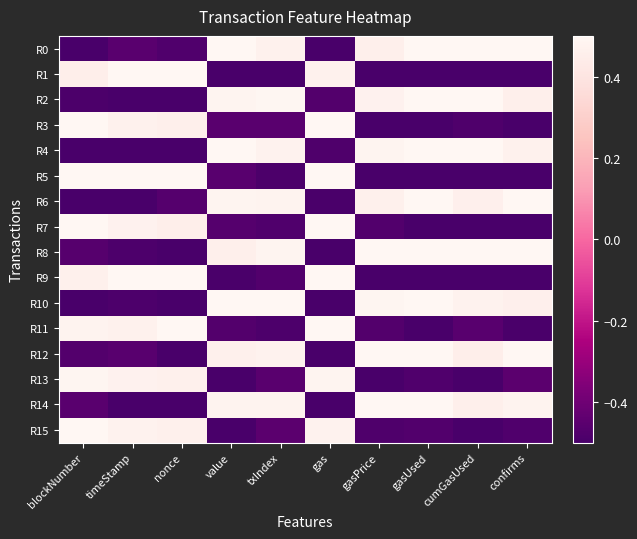

Count the number of data series in this chart.

16